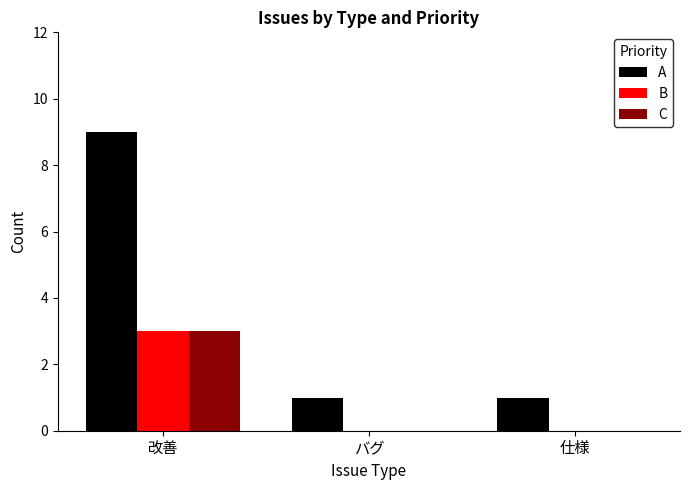

Which series has the largest total across all categories?

A